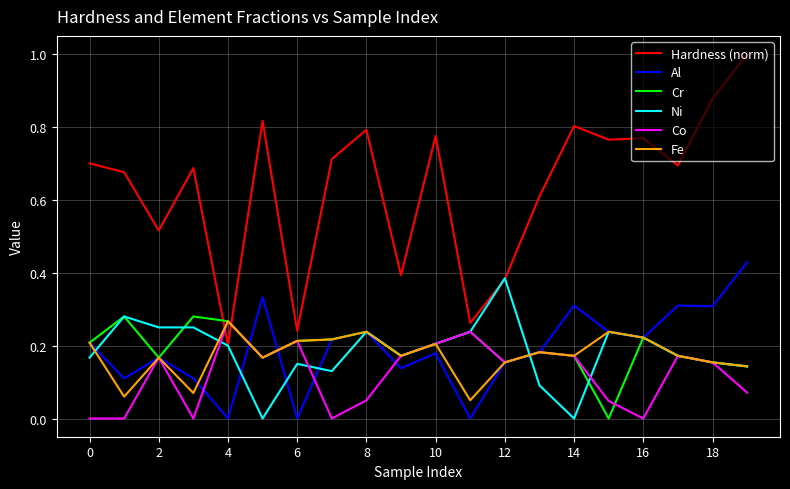

In Cr, how many points are lower than both neighbors (excluding endpoints)?

5